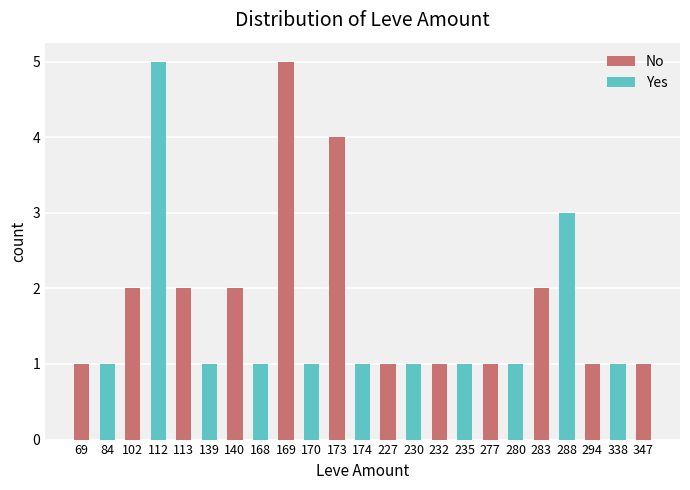

The value at 283 is 2. True or false?

True